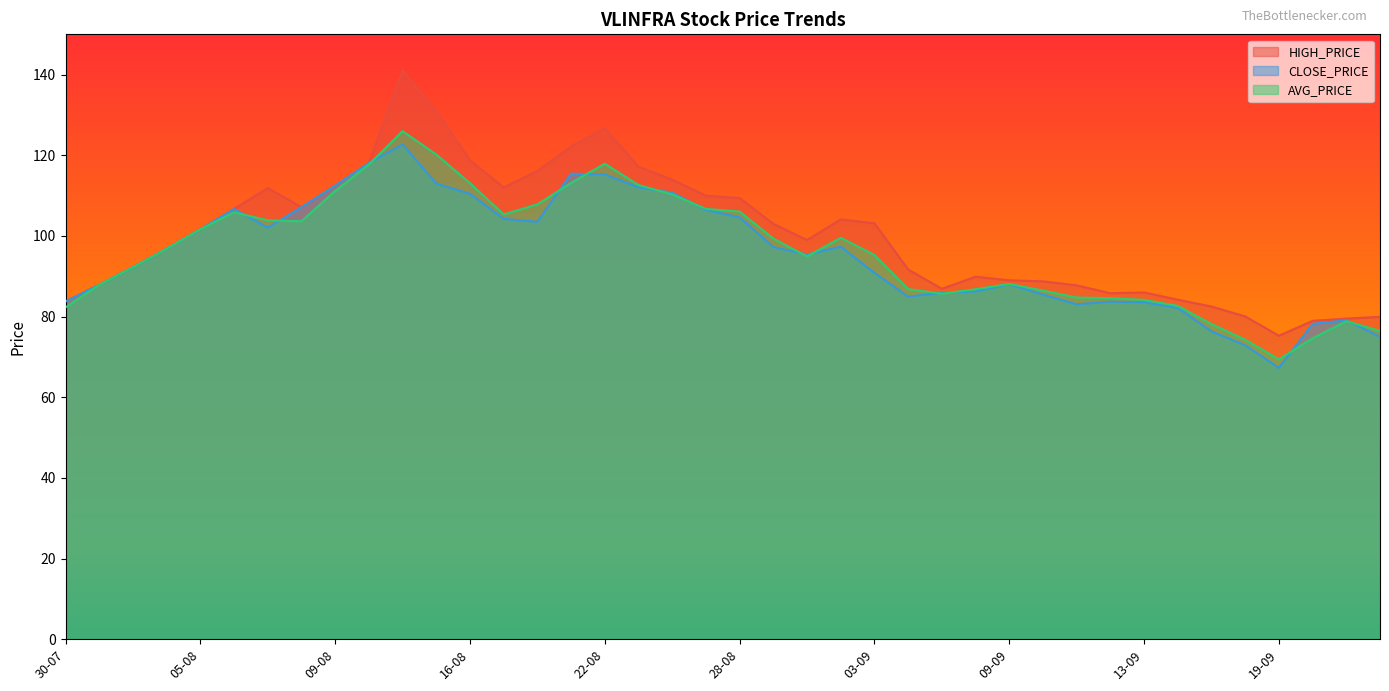

Reading left to right, extract all data points from this chart.

HIGH_PRICE: 83.8	87.9	92.2	96.8	101.7	106.7	111.9	107.2	112.5	118.1	141.0	130.9	118.8	112.0	116.2	122.2	126.7	117.2	114.0	110.0	109.4	103.0	99.0	104.1	103.2	91.7	86.9	89.9	89.0	88.8	87.8	85.8	86.0	84.2	82.5	80.0	75.2	79.0	79.5	80.0
CLOSE_PRICE: 83.8	87.9	92.2	96.8	101.7	106.7	102.0	107.2	112.5	118.1	122.7	113.0	110.5	104.2	103.5	115.5	115.2	112.0	110.8	106.5	104.6	97.2	95.4	97.3	90.8	85.0	85.9	86.2	88.0	85.5	83.0	83.7	83.5	82.2	76.3	72.9	67.3	78.2	79.1	75.0
AVG_PRICE: 82.3	87.9	92.2	96.8	101.7	105.9	103.9	103.7	111.2	117.7	126.0	120.2	113.1	105.3	107.8	113.2	117.9	112.6	110.3	106.7	106.0	99.3	94.9	99.5	95.3	86.8	85.7	86.8	88.1	86.5	84.7	84.6	84.1	82.7	78.2	74.3	69.4	74.6	78.9	76.5